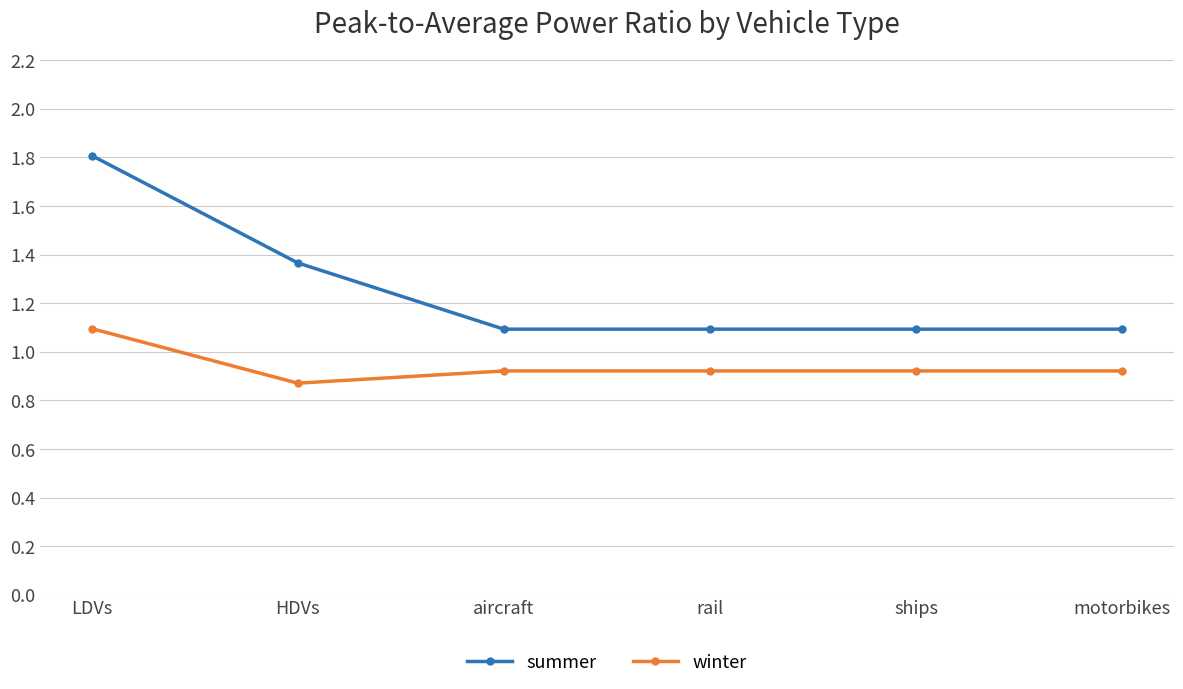

What are all the series names shown in the legend?

summer, winter